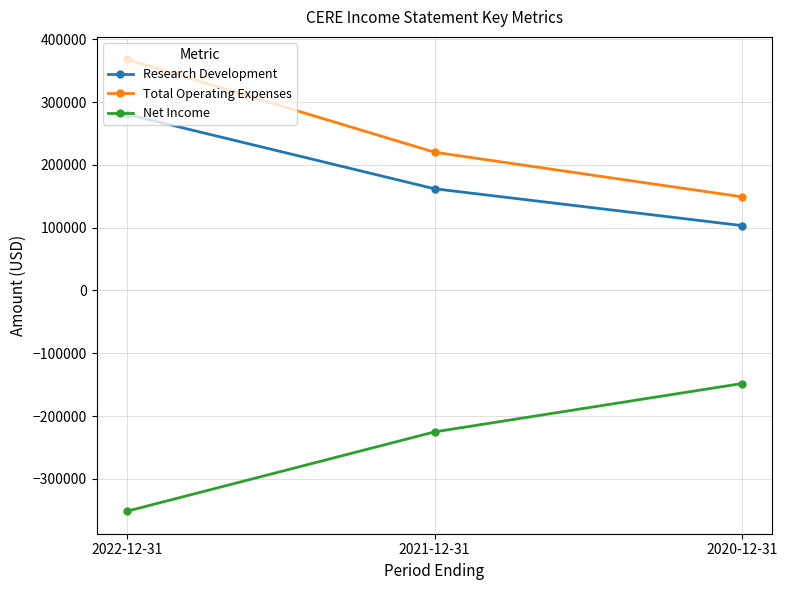

Is the value of Research Development at 2021-12-31 greater than the value of Net Income at 2022-12-31?

Yes